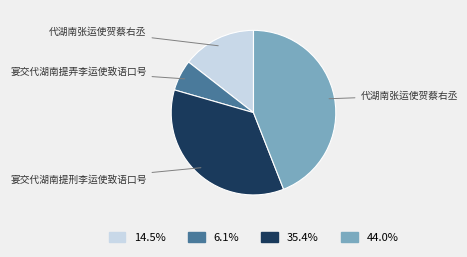

Is there any slice that represents more than half of the pie?

No